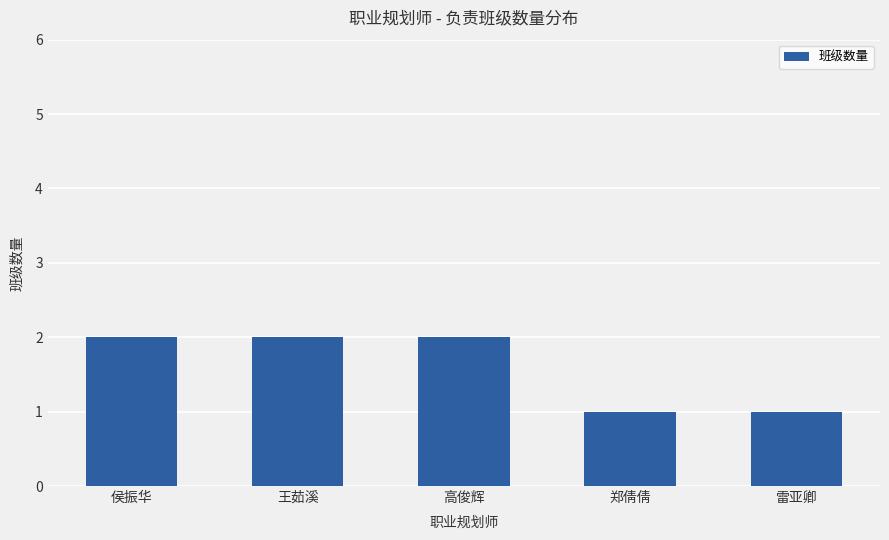

What is the value of the 1st bar from the left?

2